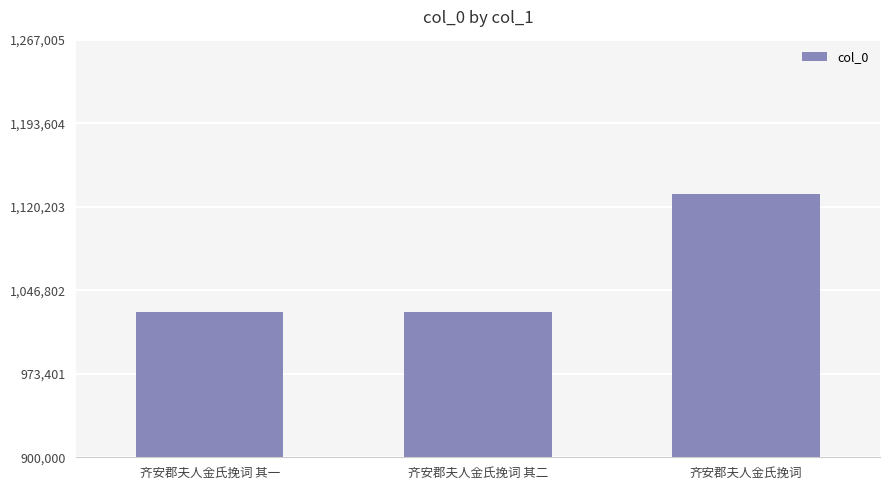

What is the smallest value displayed?

1027535